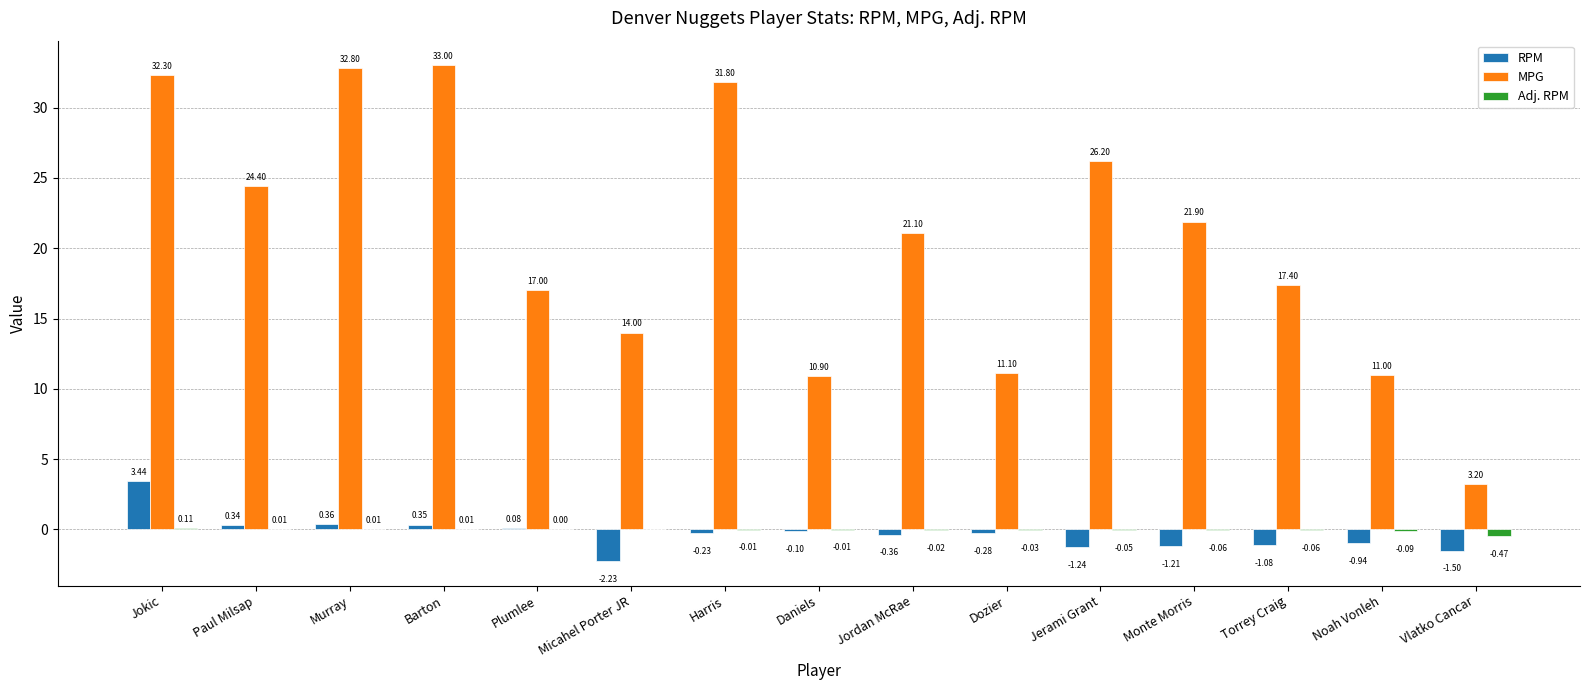

How many distinct data groups are displayed?

3